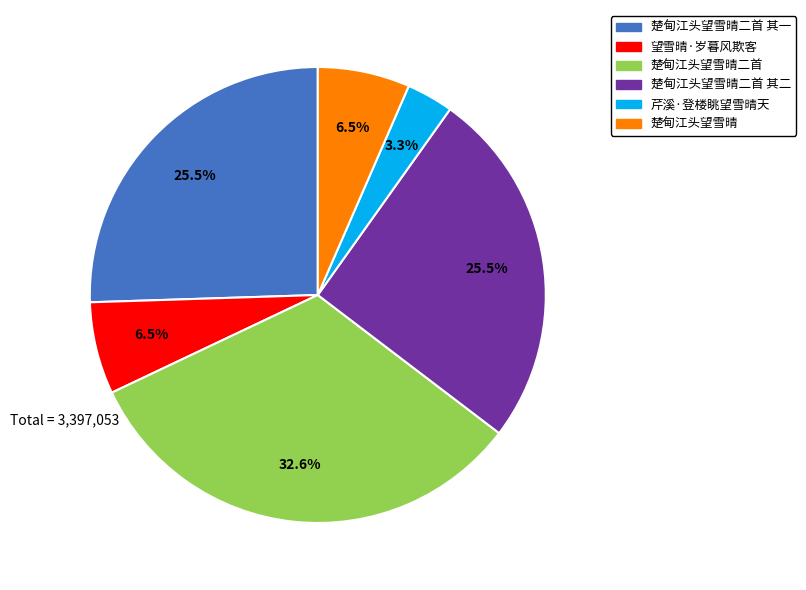

Is there a majority slice in this chart?

No